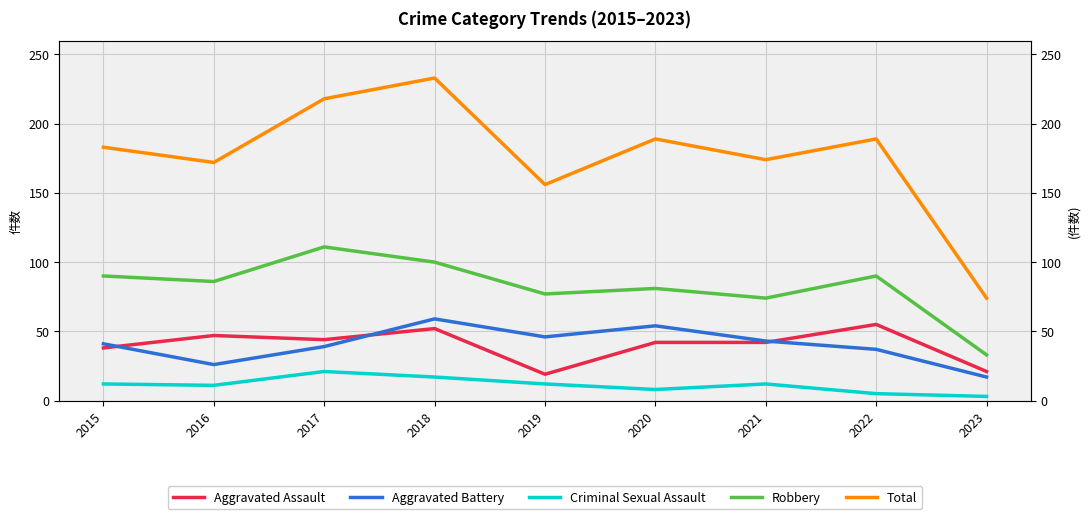

How many intersections are there between Aggravated Battery and Aggravated Assault?

3